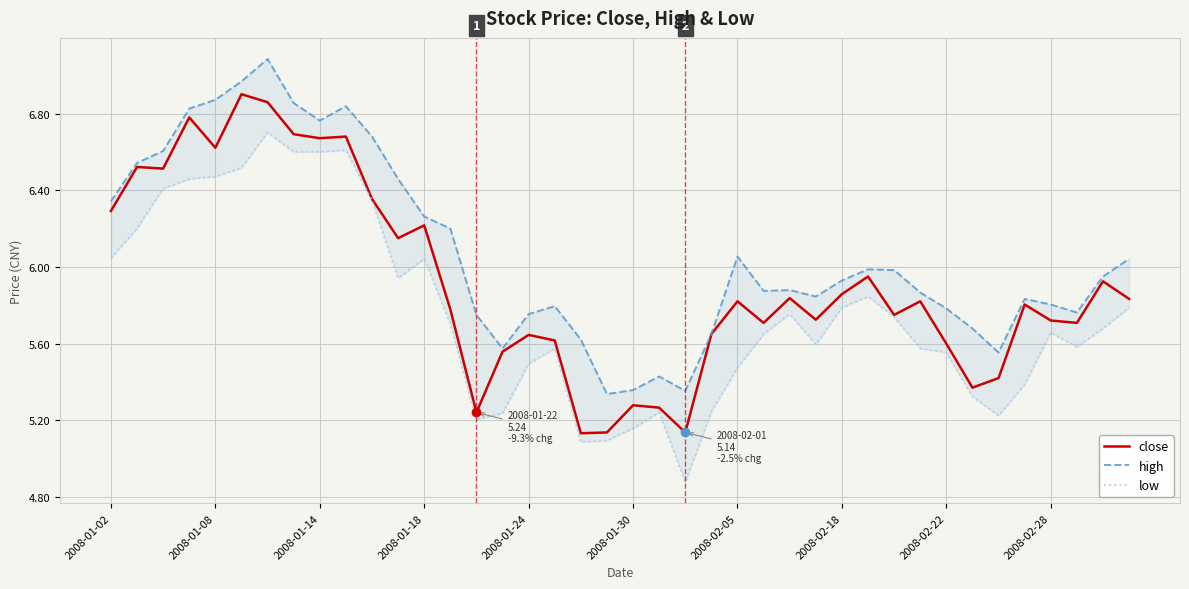

Is this an area chart (filled region under the line)?

No